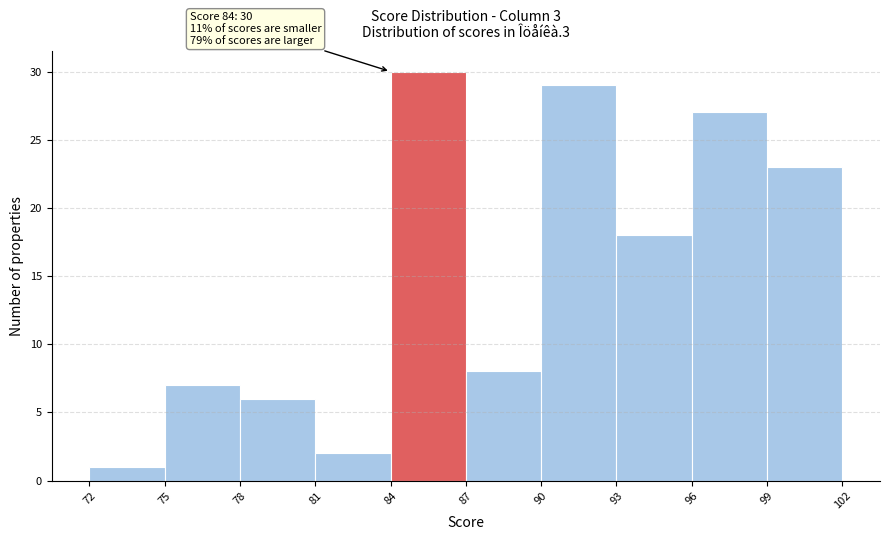

Over which range of the x-axis is the bar tallest?

84 to 87